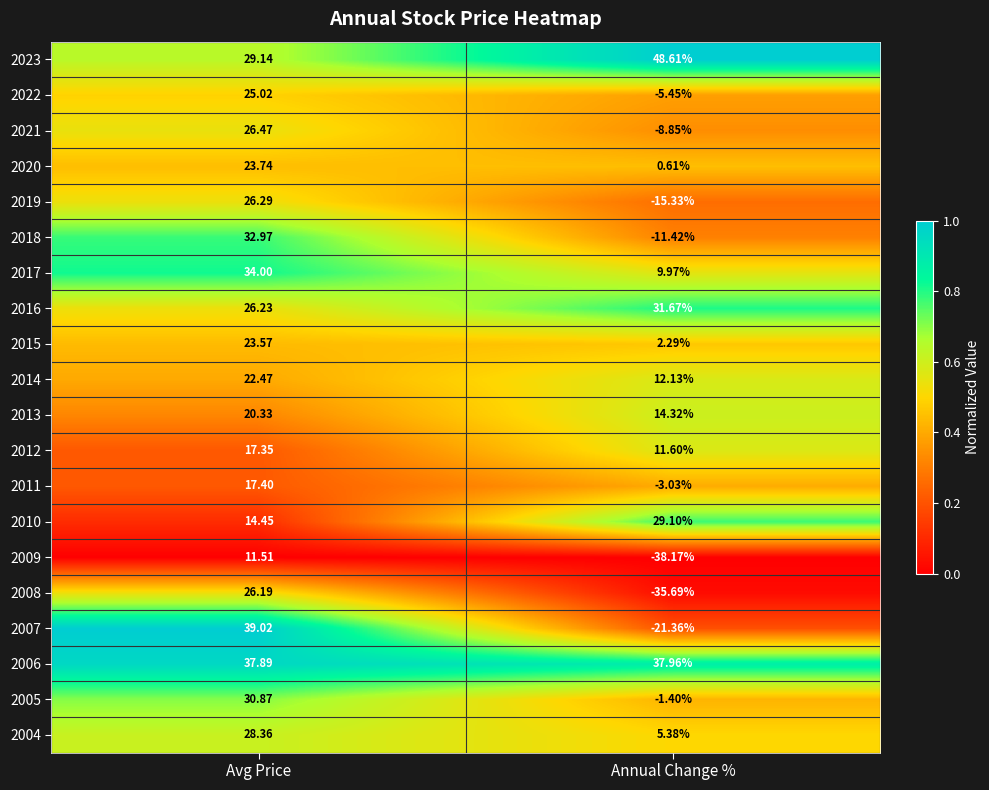

How many categories are shown in the chart?

2